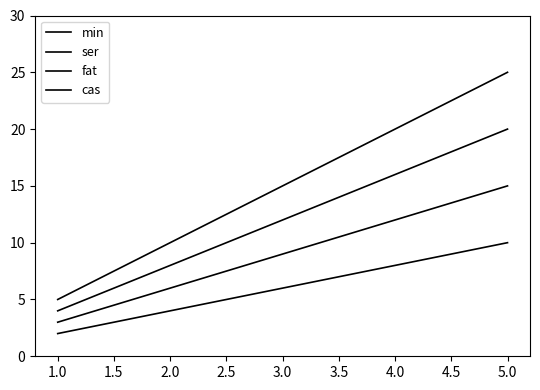

What is the sum of the cas values at 2.0 and 3.0?

25